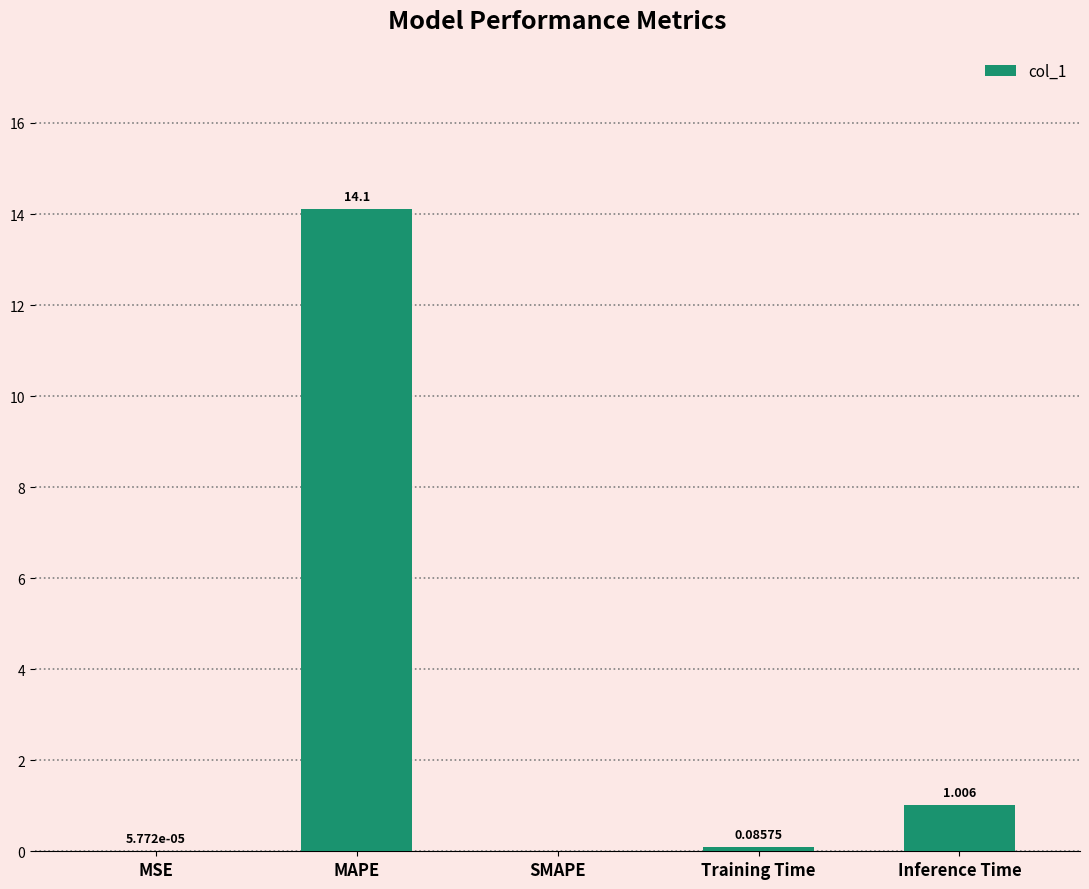

Between Inference Time and MAPE, which is larger?

MAPE